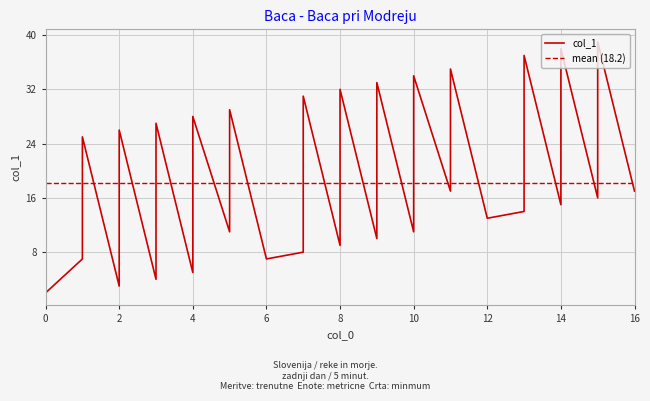

Reading left to right, extract all data points from this chart.

0=2	1=7	1=25	2=3	2=8	2=26	3=4	3=9	3=27	4=5	4=10	4=28	5=11	5=29	6=7	7=8	7=13	7=31	8=9	8=14	8=32	9=10	9=15	9=33	10=11	10=16	10=34	11=17	11=35	12=13	13=14	13=19	13=37	14=15	14=20	14=38	15=16	15=21	15=39	16=17